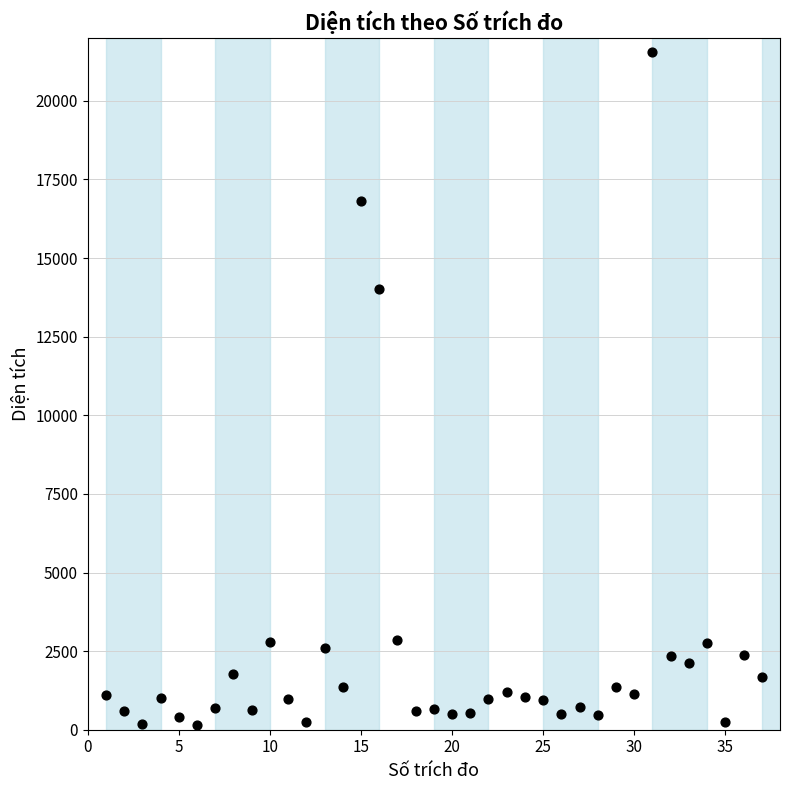

What is the range of X values (max minus min)?

36.0